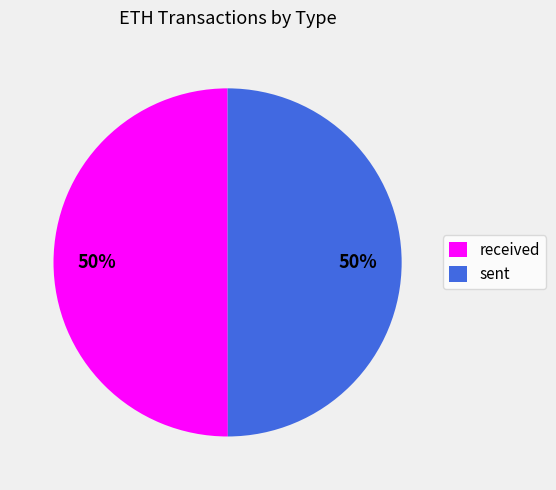

To the nearest percent, what is the average slice percentage?

50%